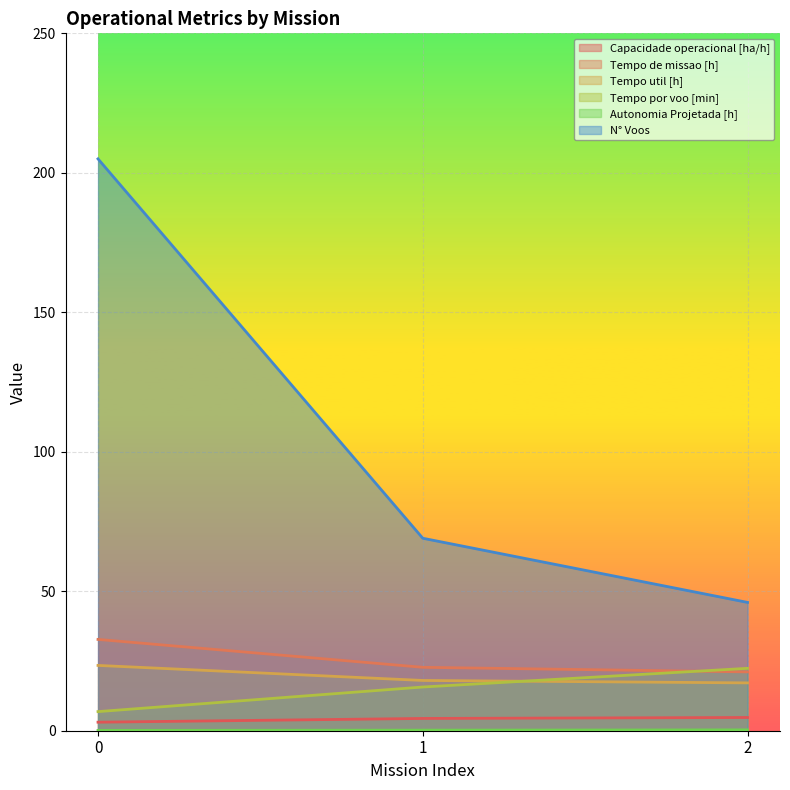

What is the total value across all series at 1?

130.0